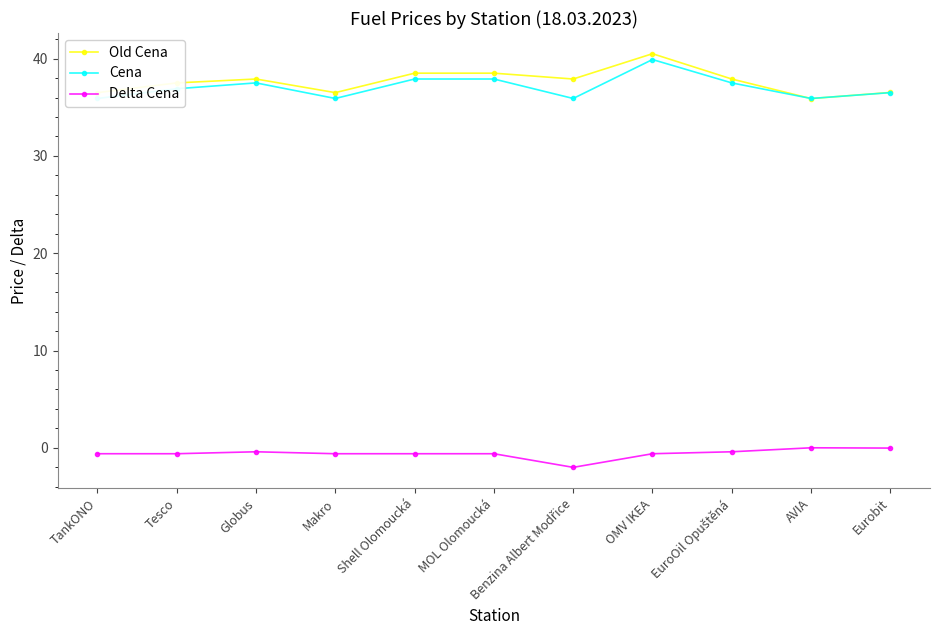

What is the label of the 6th point from the left?

MOL Olomoucká